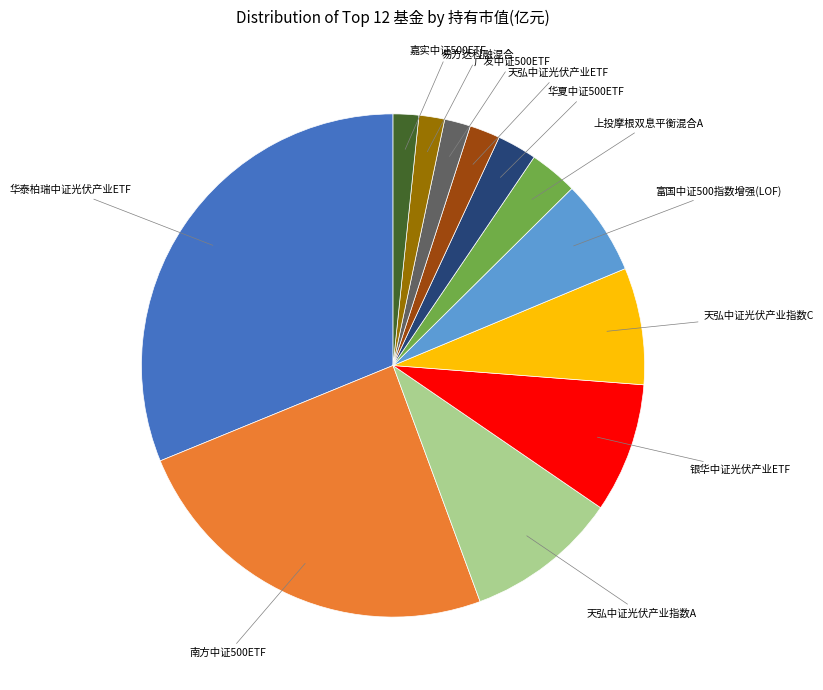

Is the sum of 天弘中证光伏产业指数A and 上投摩根双息平衡混合A greater than half?

No